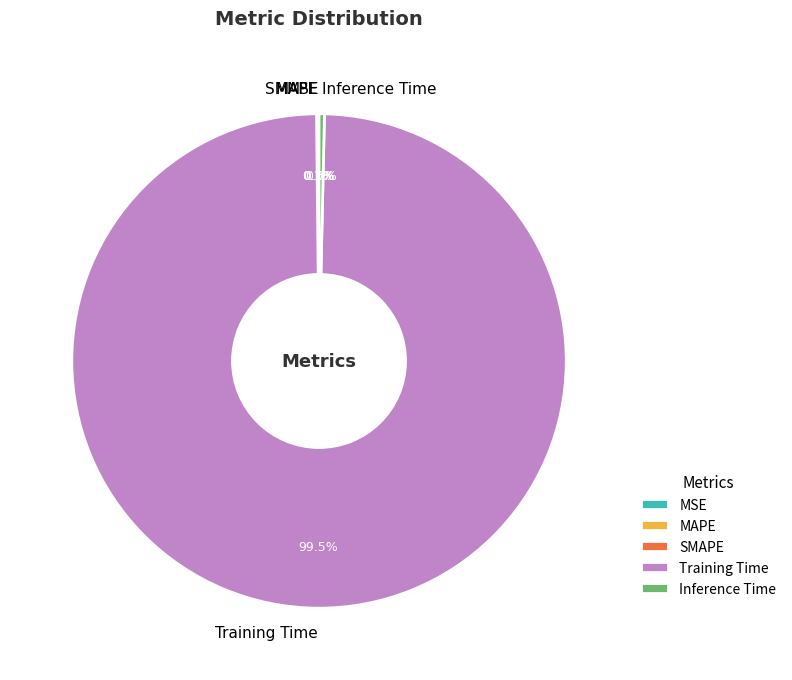

What is the largest slice in the pie chart?

Training Time